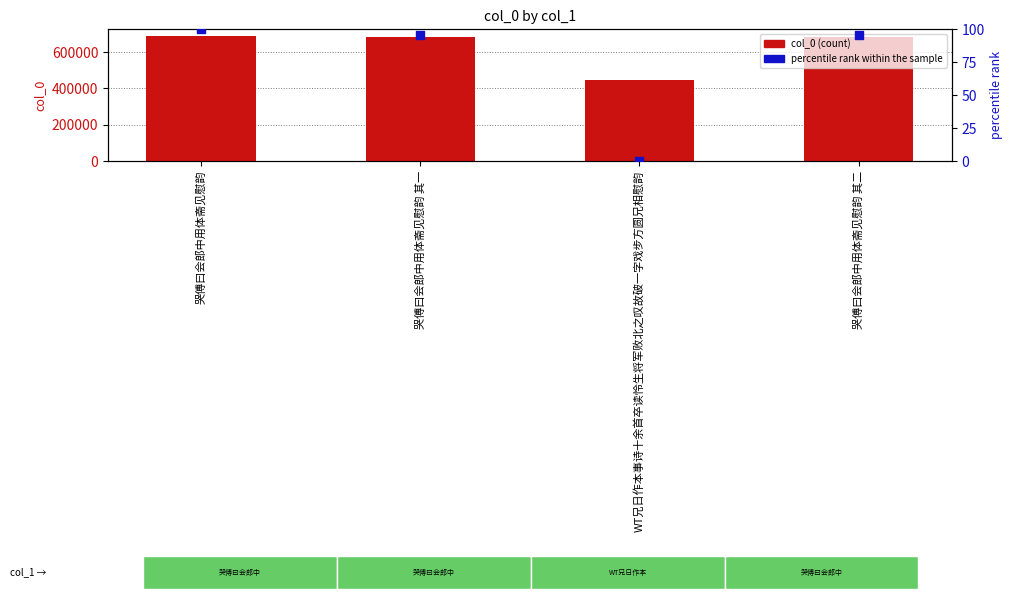

Which series contains the lowest Y value?

percentile rank within the sample